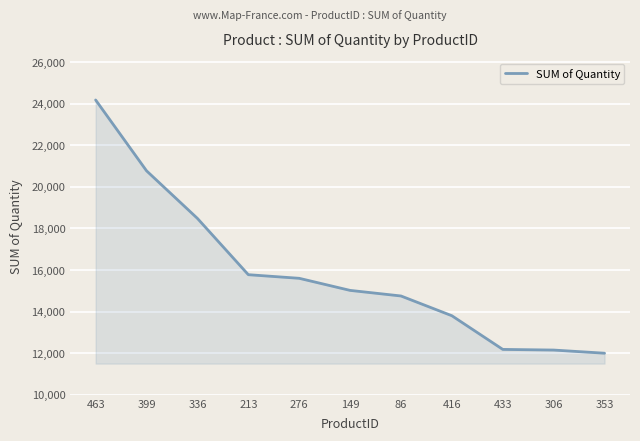

What is the minimum value shown in the chart?

11998